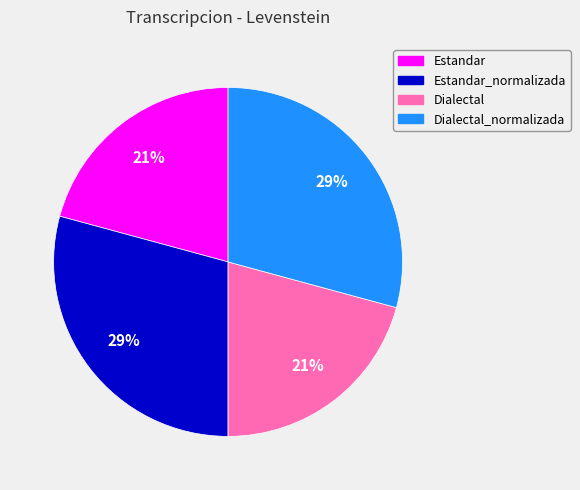

Between Dialectal and Estandar_normalizada, which is larger?

Estandar_normalizada